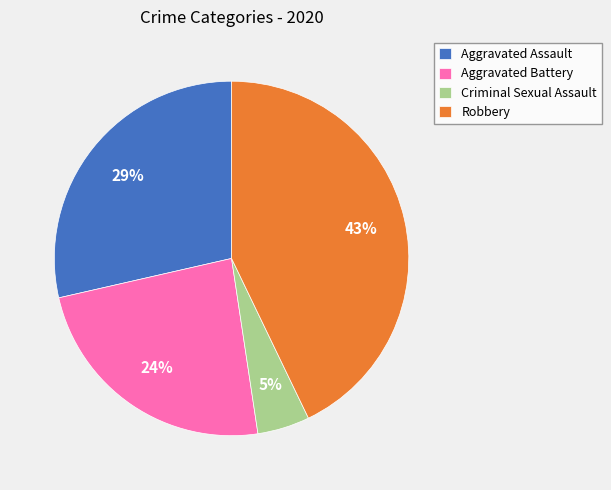

Is the sum of Criminal Sexual Assault and Robbery greater than half?

No